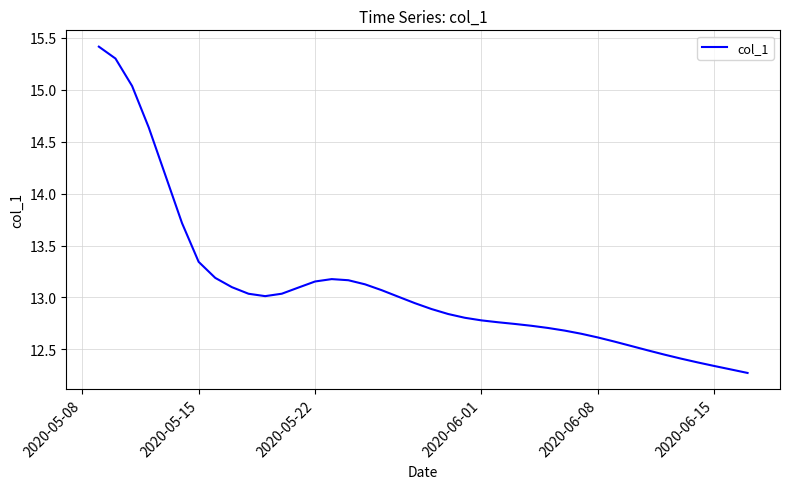

What is the greatest value displayed?

15.4